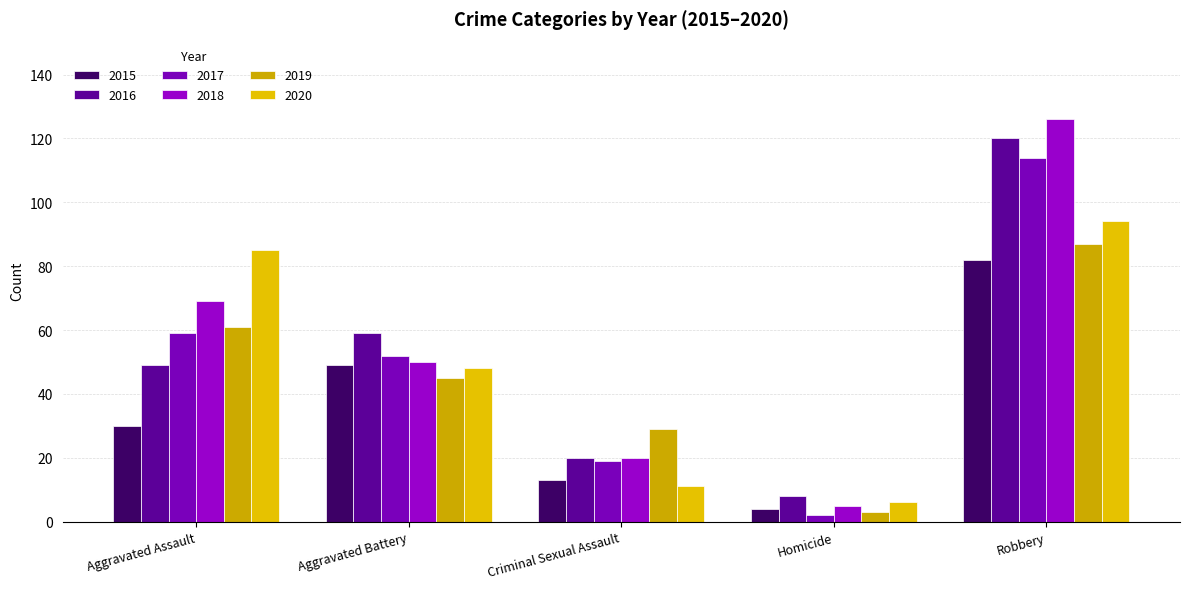

Reading left to right, what are all the values shown in this chart?

2015: Aggravated Assault=30	Aggravated Battery=49	Criminal Sexual Assault=13	Homicide=4	Robbery=82
2016: Aggravated Assault=49	Aggravated Battery=59	Criminal Sexual Assault=20	Homicide=8	Robbery=120
2017: Aggravated Assault=59	Aggravated Battery=52	Criminal Sexual Assault=19	Homicide=2	Robbery=114
2018: Aggravated Assault=69	Aggravated Battery=50	Criminal Sexual Assault=20	Homicide=5	Robbery=126
2019: Aggravated Assault=61	Aggravated Battery=45	Criminal Sexual Assault=29	Homicide=3	Robbery=87
2020: Aggravated Assault=85	Aggravated Battery=48	Criminal Sexual Assault=11	Homicide=6	Robbery=94